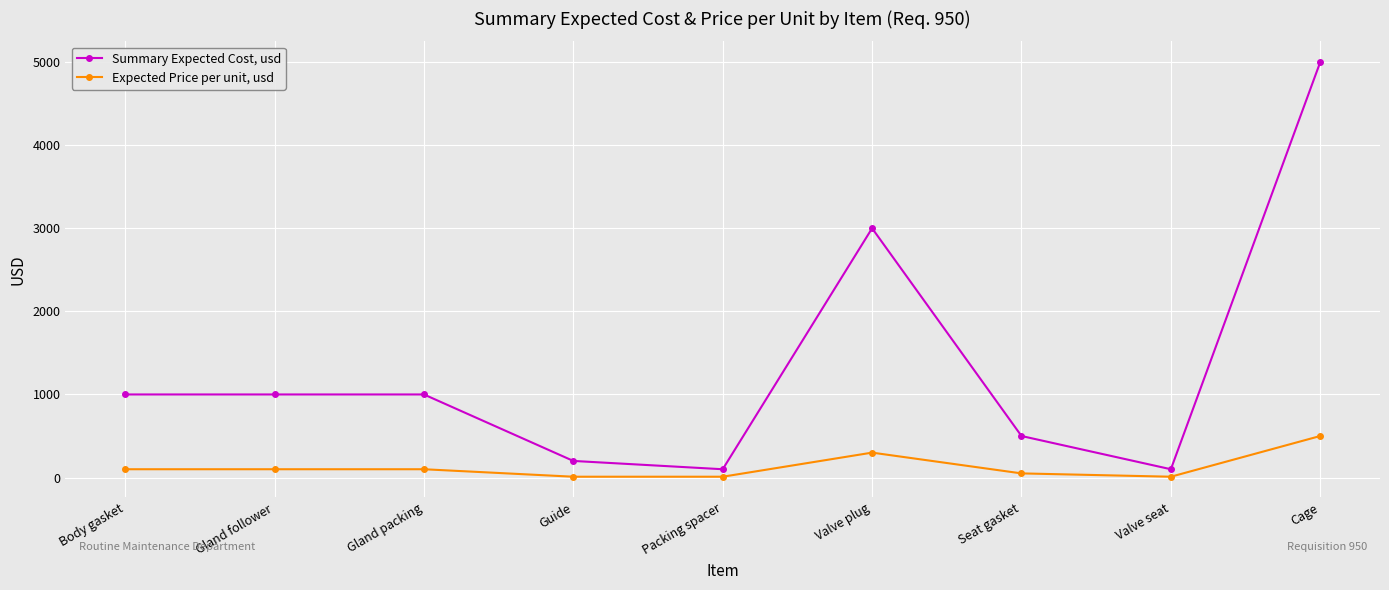

At which label is Summary Expected Cost, usd closest to 2550?

Valve plug